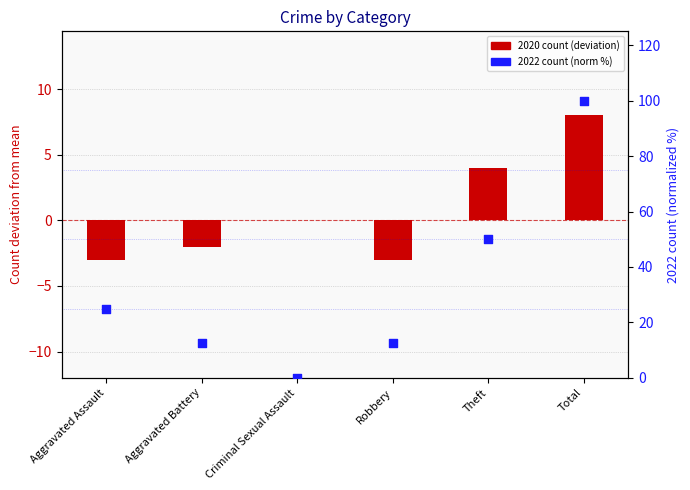

At how many categories does at least one series exceed 88?

1